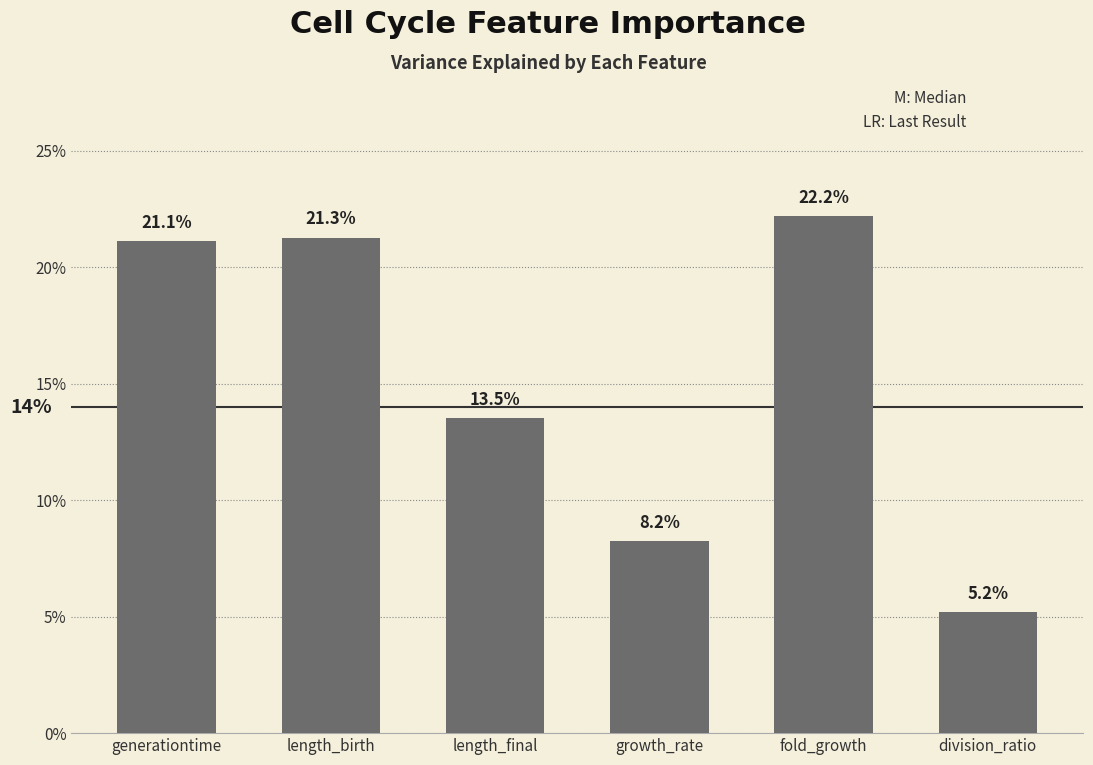

Are the bars horizontal?

No